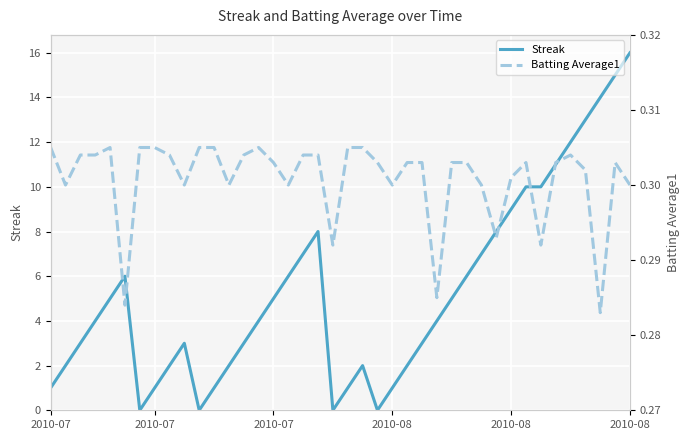

What is the sum of the Streak values at 2010-08 and 2010-08?

9.0